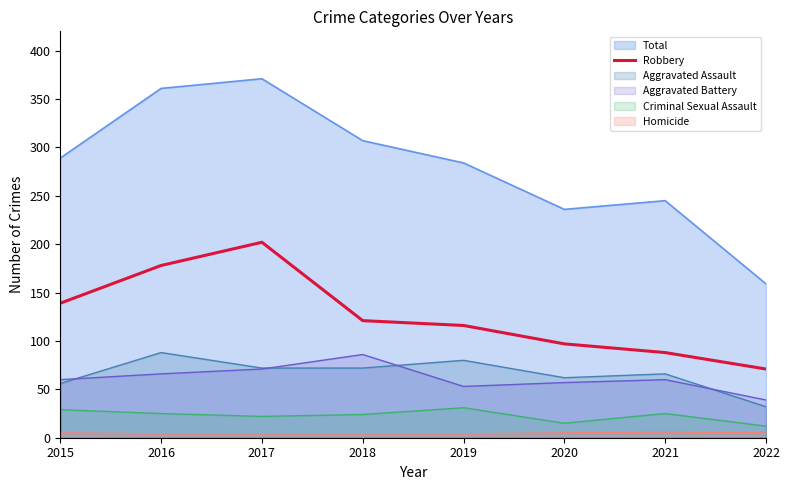

At which label does the data first exceed 121?

2015